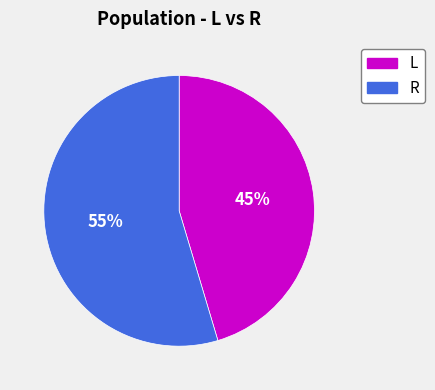

Which category accounts for the majority?

R